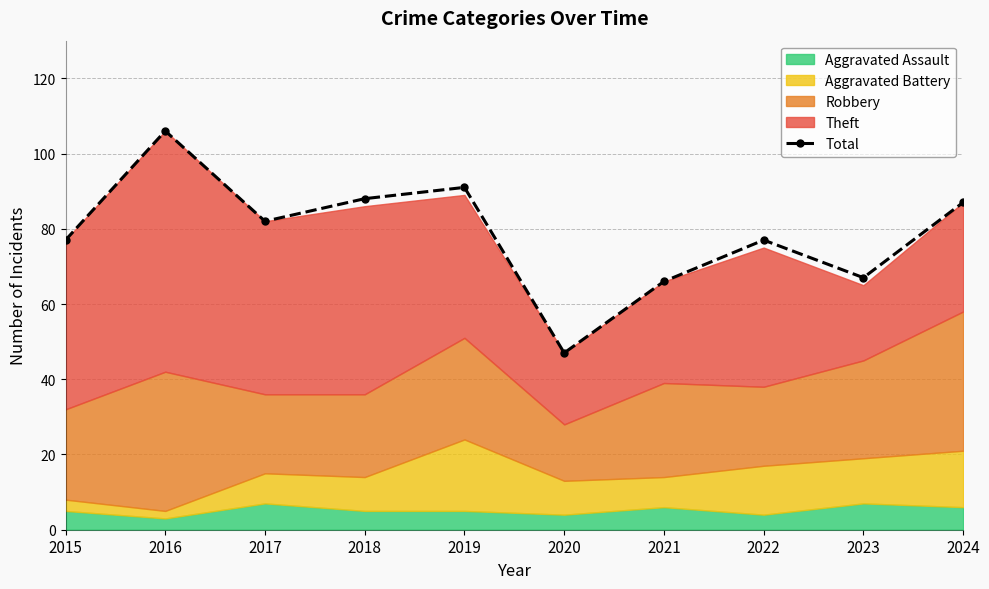

Which has a higher value, 2019 or 2023?

2019